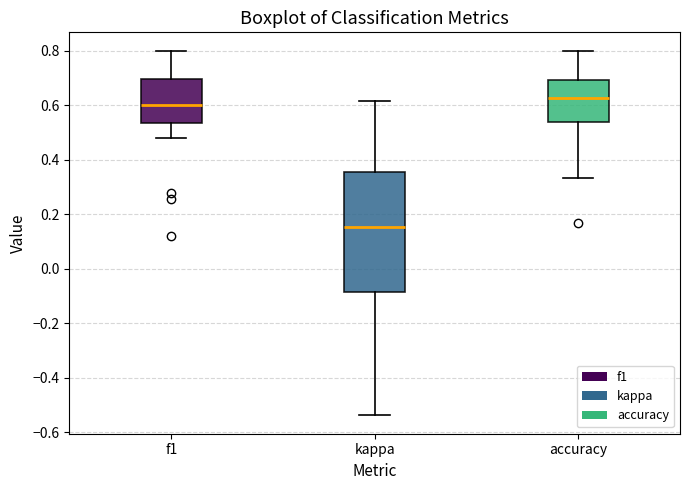

Which box is the tallest, from its lower edge to its upper edge?

kappa